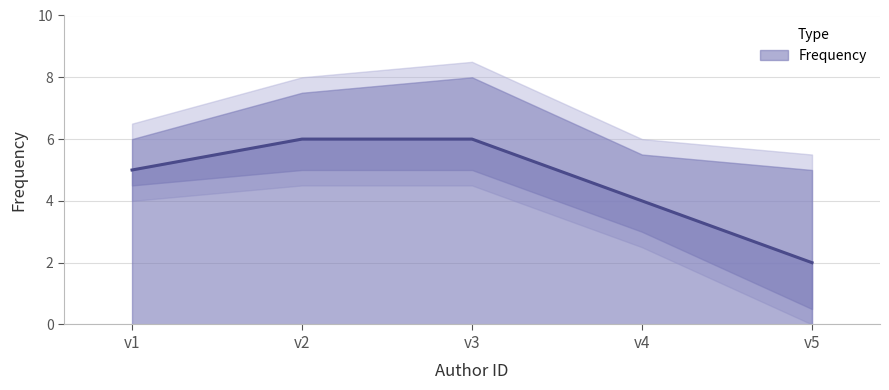

The value of Frequency at v4 is 4. True or false?

True